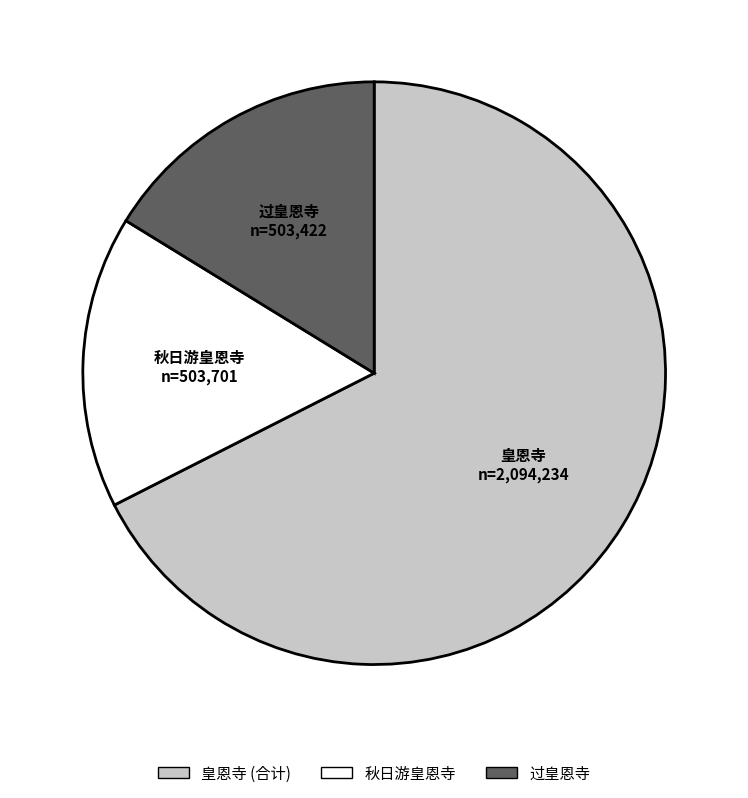

Which category has the biggest portion of the pie?

皇恩寺